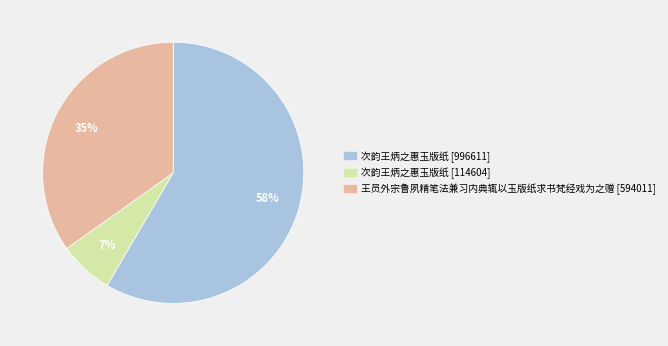

To the nearest percent, what is the average slice percentage?

33%